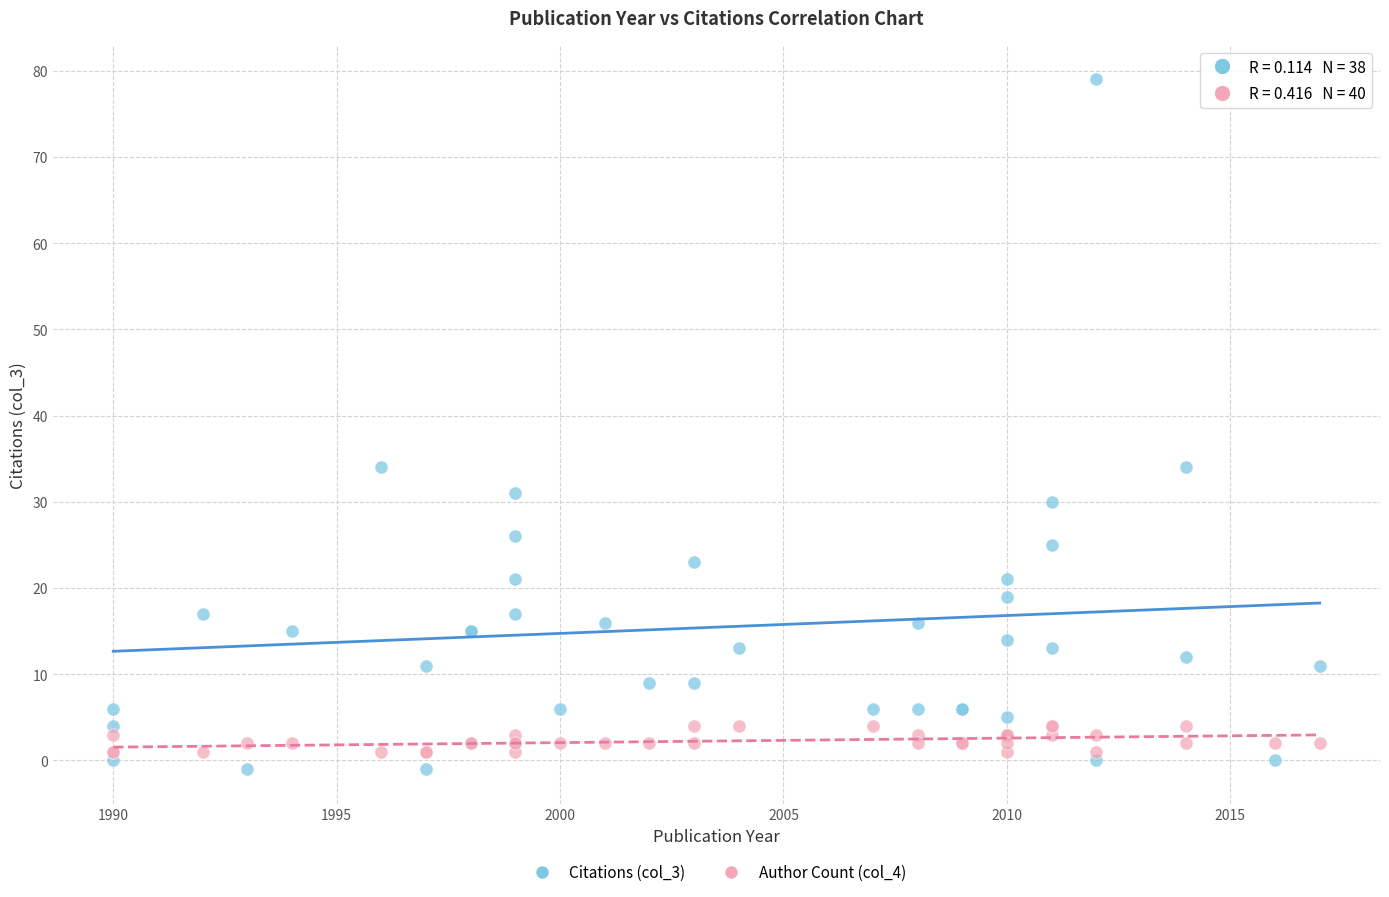

What are all the series names shown in the legend?

Citations (col_3), Author Count (col_4)